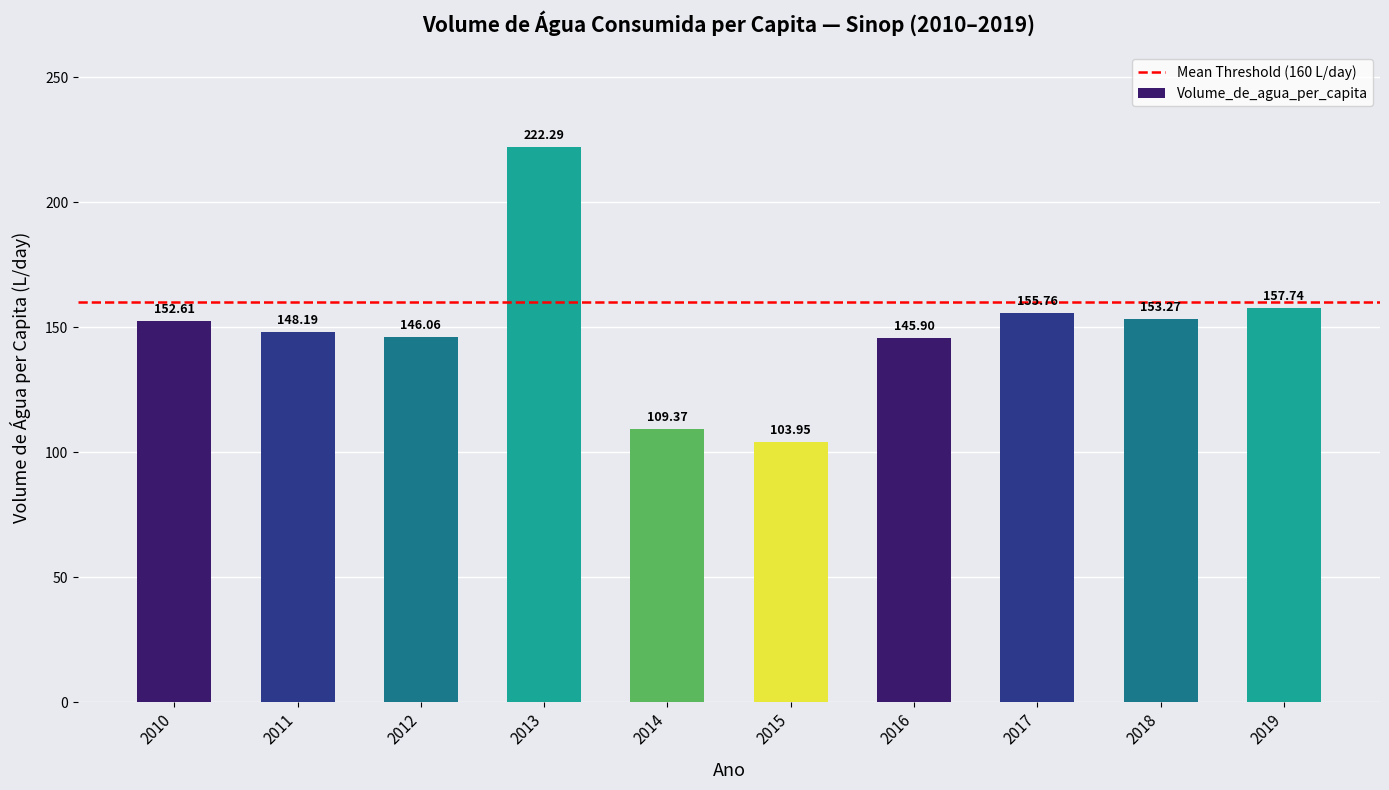

Does the chart contain any negative values?

No